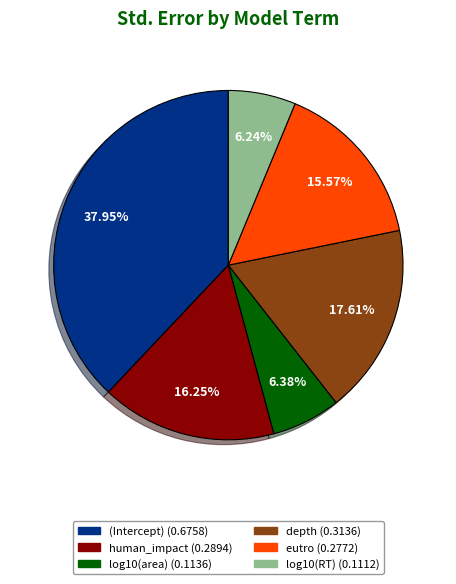

To the nearest percent, what is the difference between the log10(area) and human_impact slice percentages?

10%